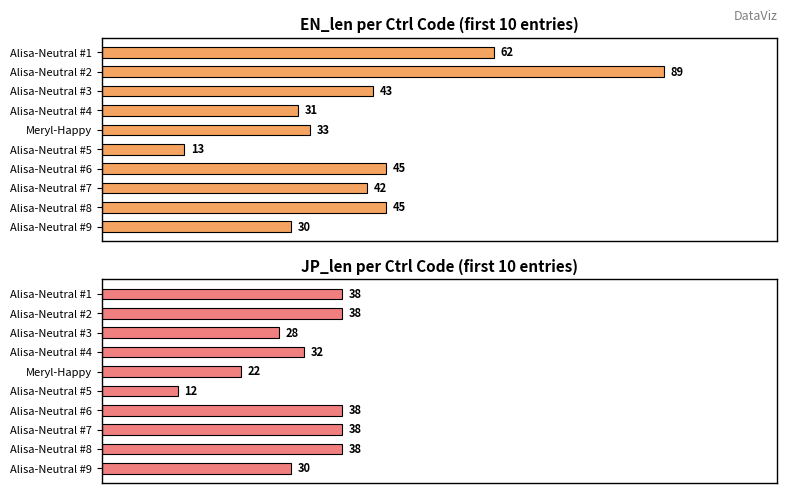

What is the difference between the highest and lowest values at Alisa-Neutral #3?

15